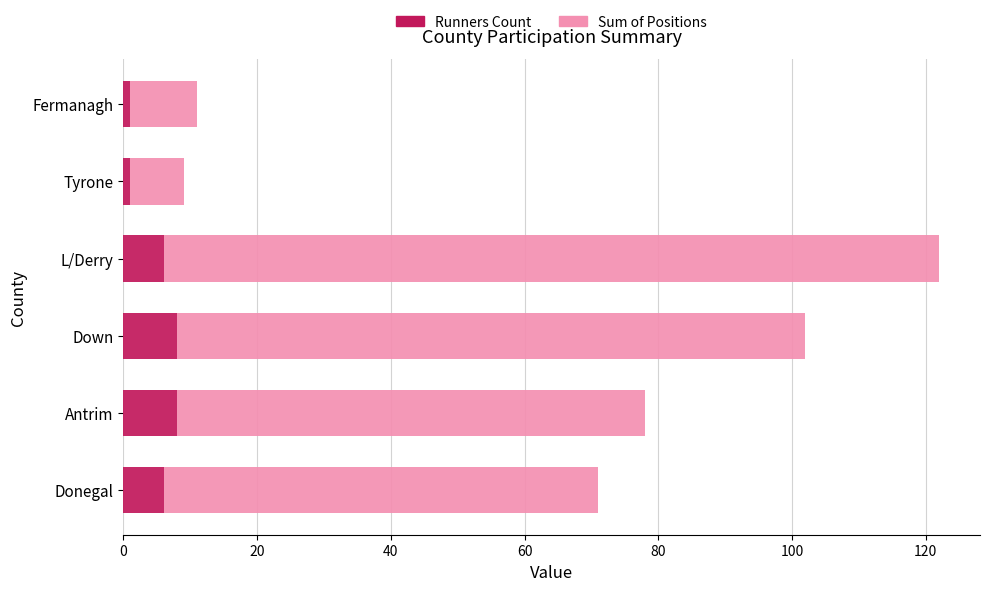

At which category is the sum across all series the highest?

L/Derry